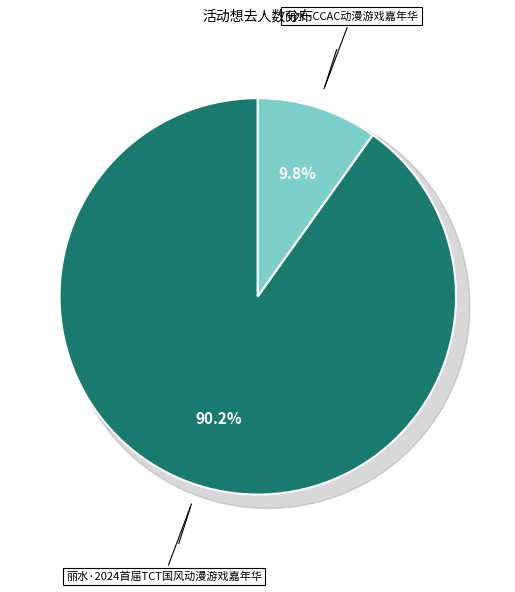

To the nearest percent, what is the combined percentage of 丽水·CCAC动漫游戏嘉年华 and 丽水·2024首届TCT国风动漫游戏嘉年华?

100%